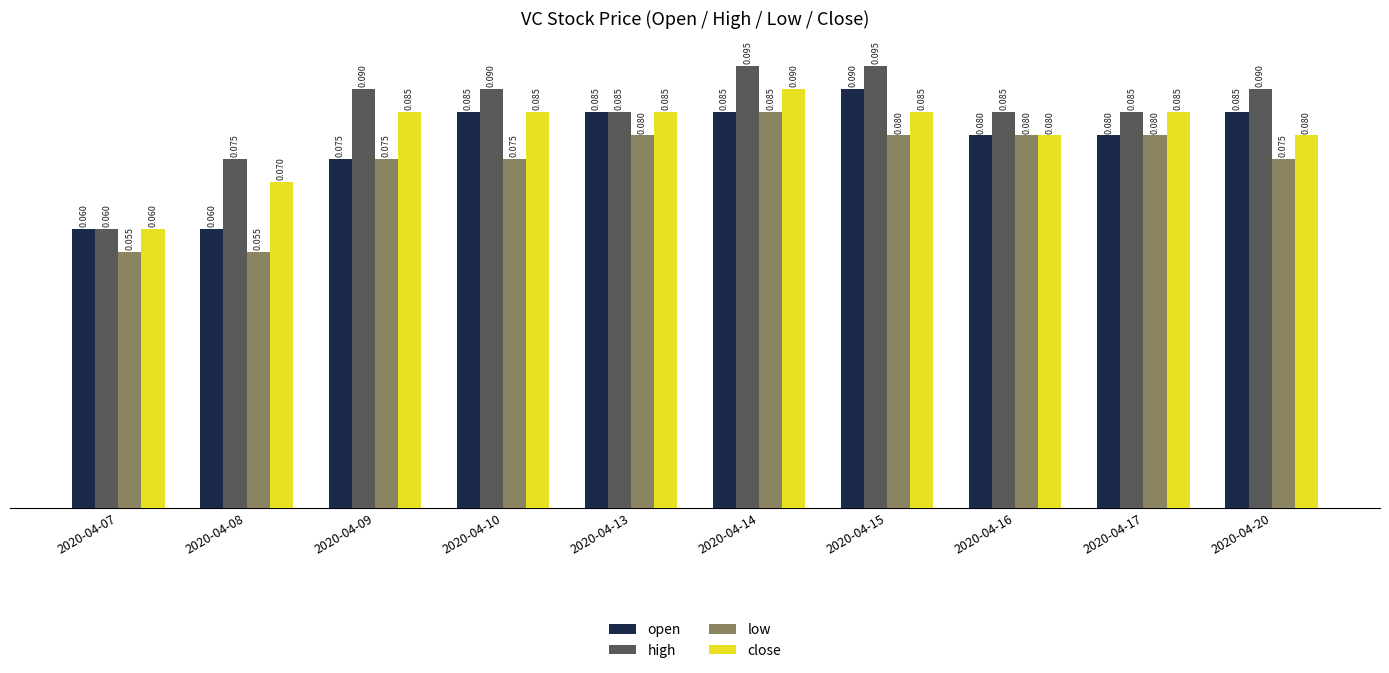

Is the value of low at 2020-04-14 greater than the value of open at 2020-04-08?

Yes